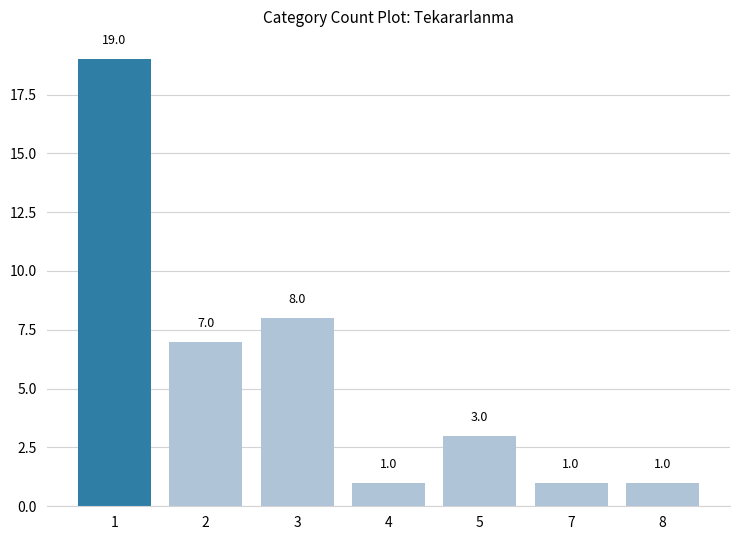

Reading left to right, transcribe all the data shown in this chart.

1=19	2=7	3=8	4=1	5=3	7=1	8=1